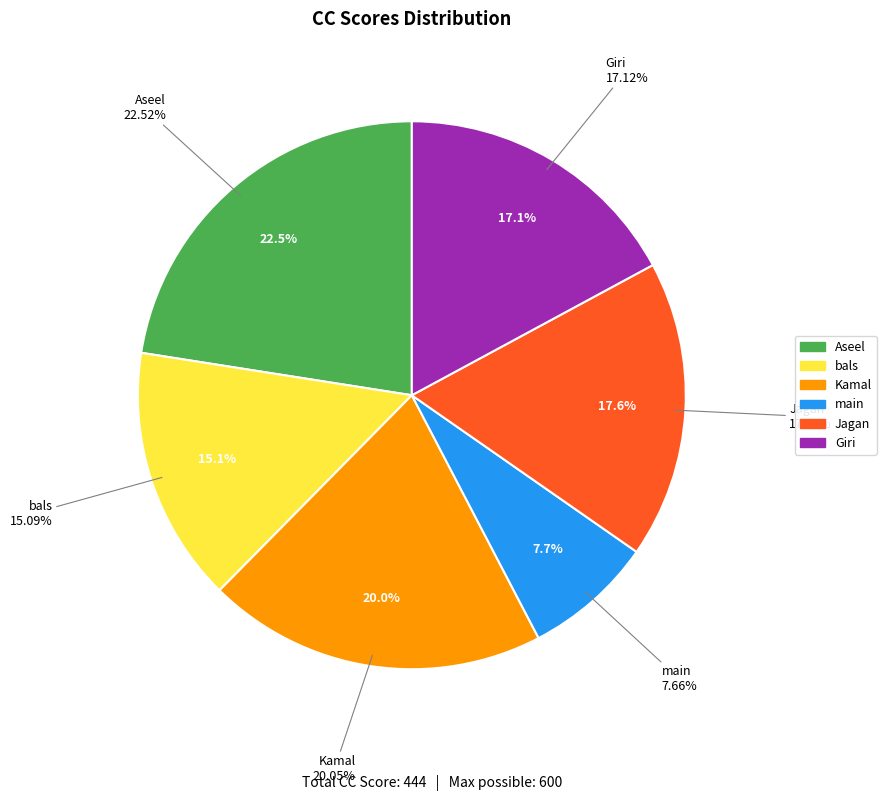

What percentage is NOT represented by Giri?

82.9%